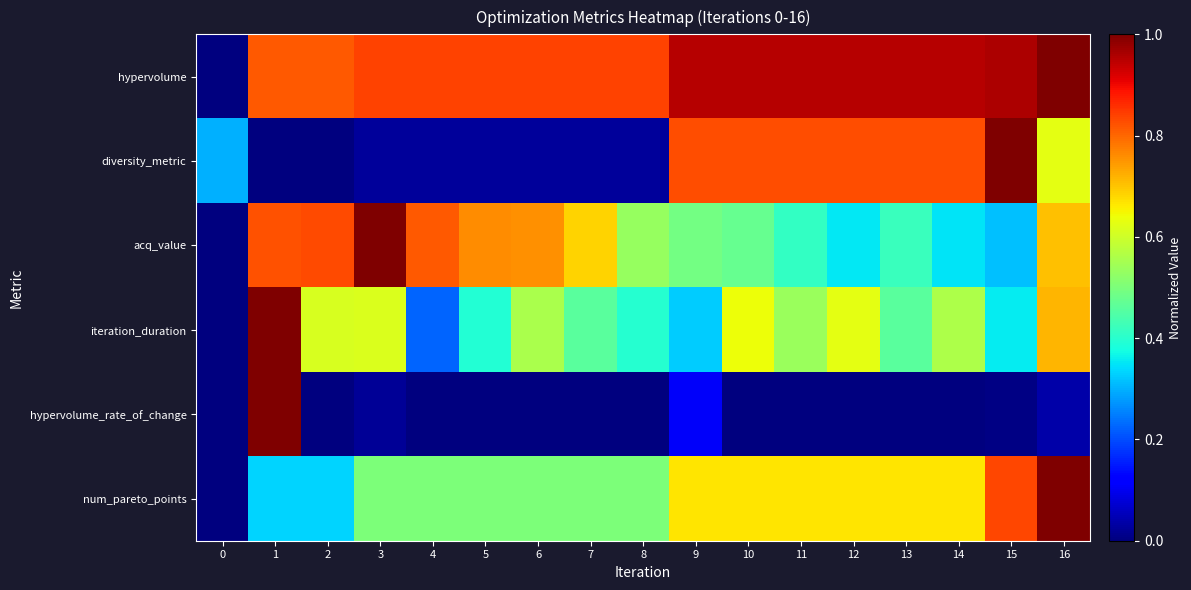

At which category is the sum across all series the highest?

16